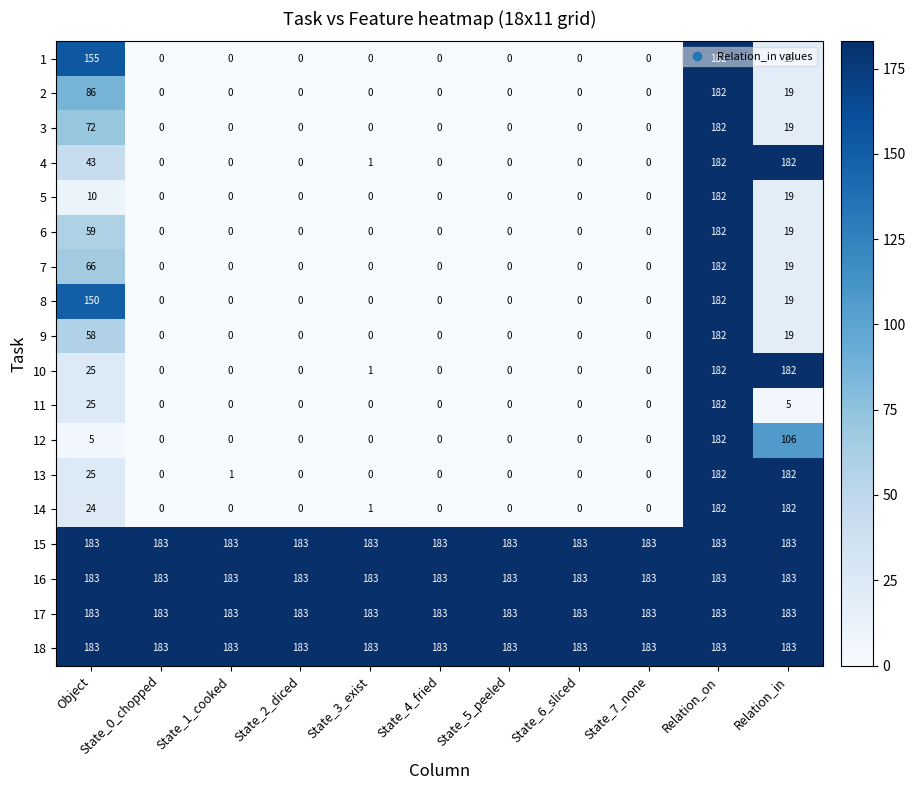

How many data points does each series have?

11